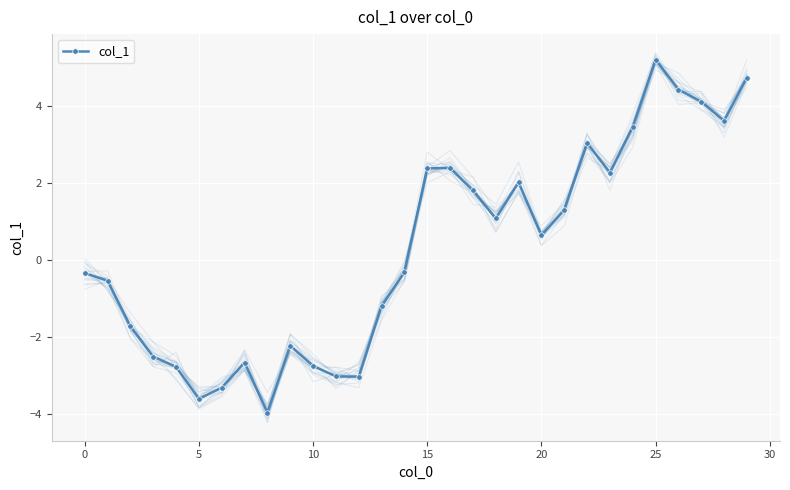

True or false: col_1 has more than 1 interior local peaks.

True